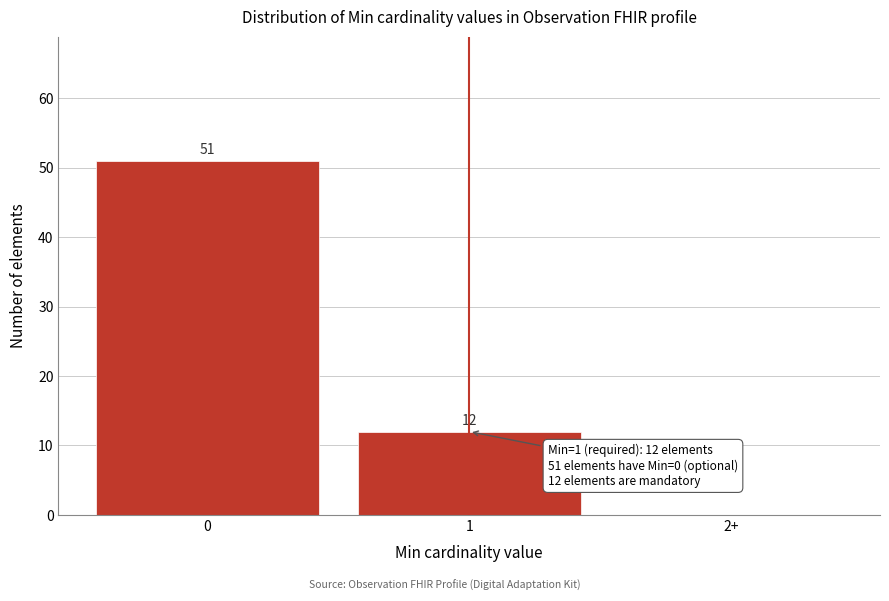

Reading left to right, extract all data points from this chart.

0=51	1=12	2+=0